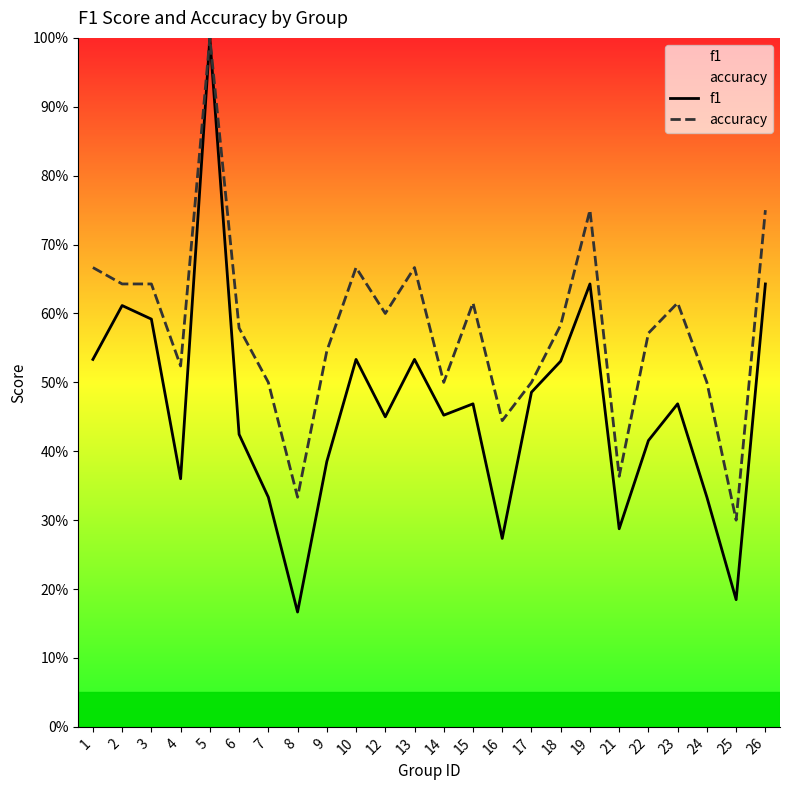

True or false: f1 and accuracy cross at least once.

False